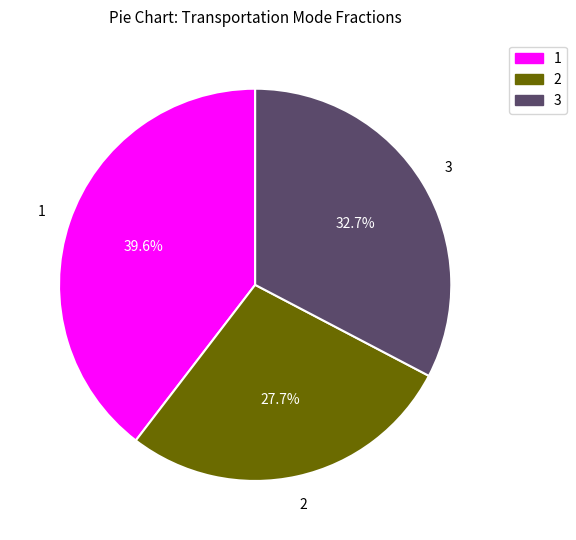

How much of the chart is everything except 2?

72.3%